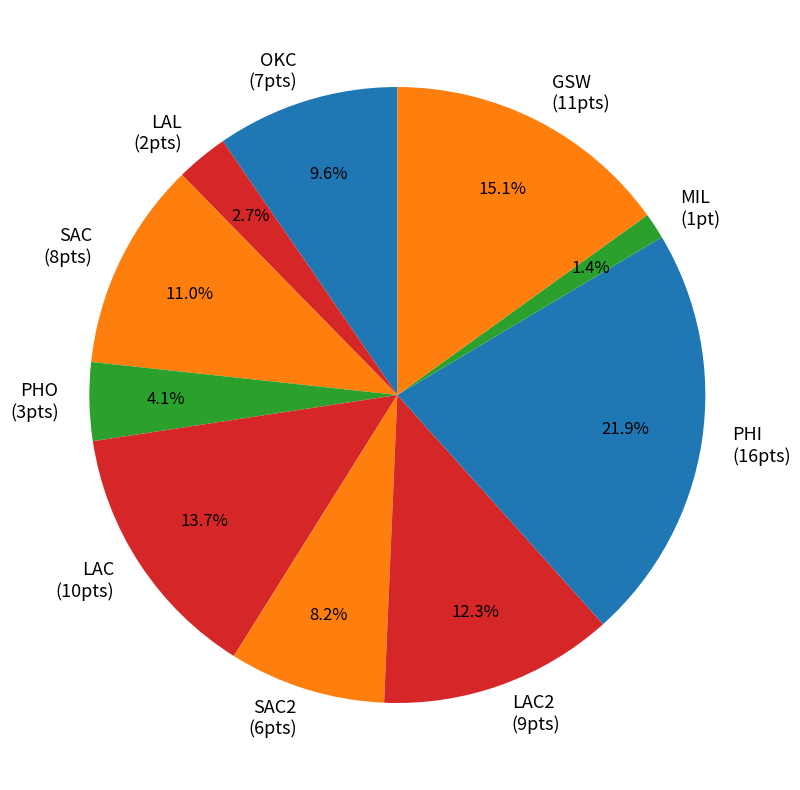

What percentage do PHI (16pts) and MIL (1pt) together represent?

23.3%